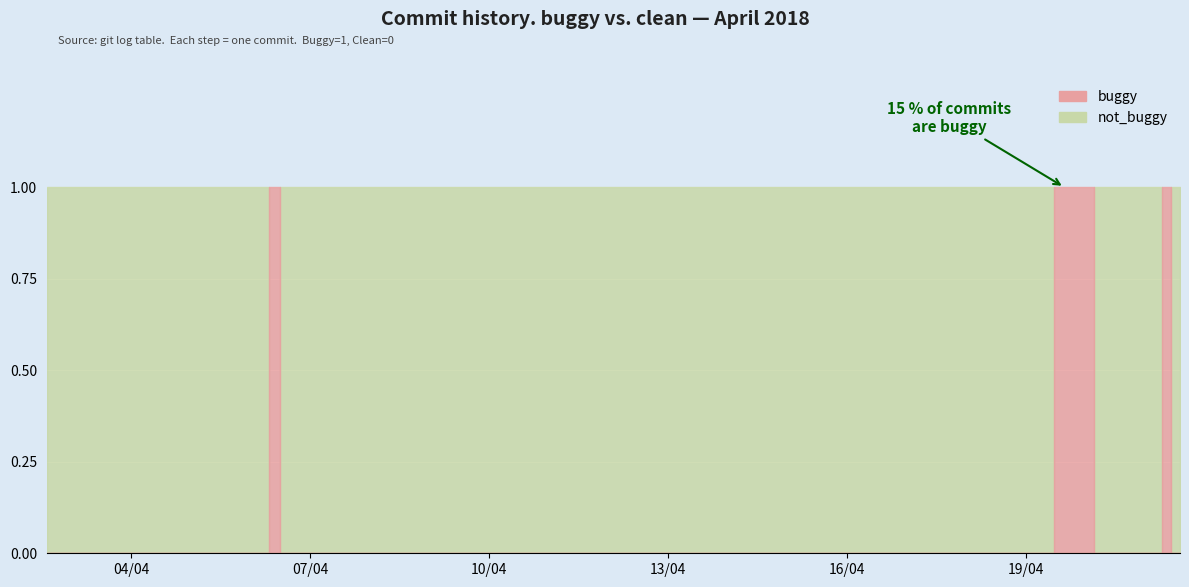

Rank the series by their average value, from highest to lowest.

not_buggy, buggy